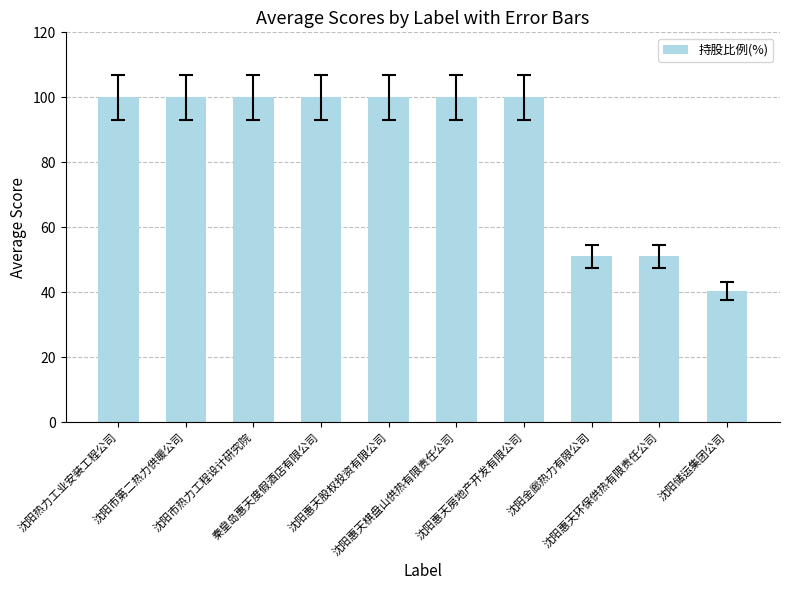

How many values are below 100?

3